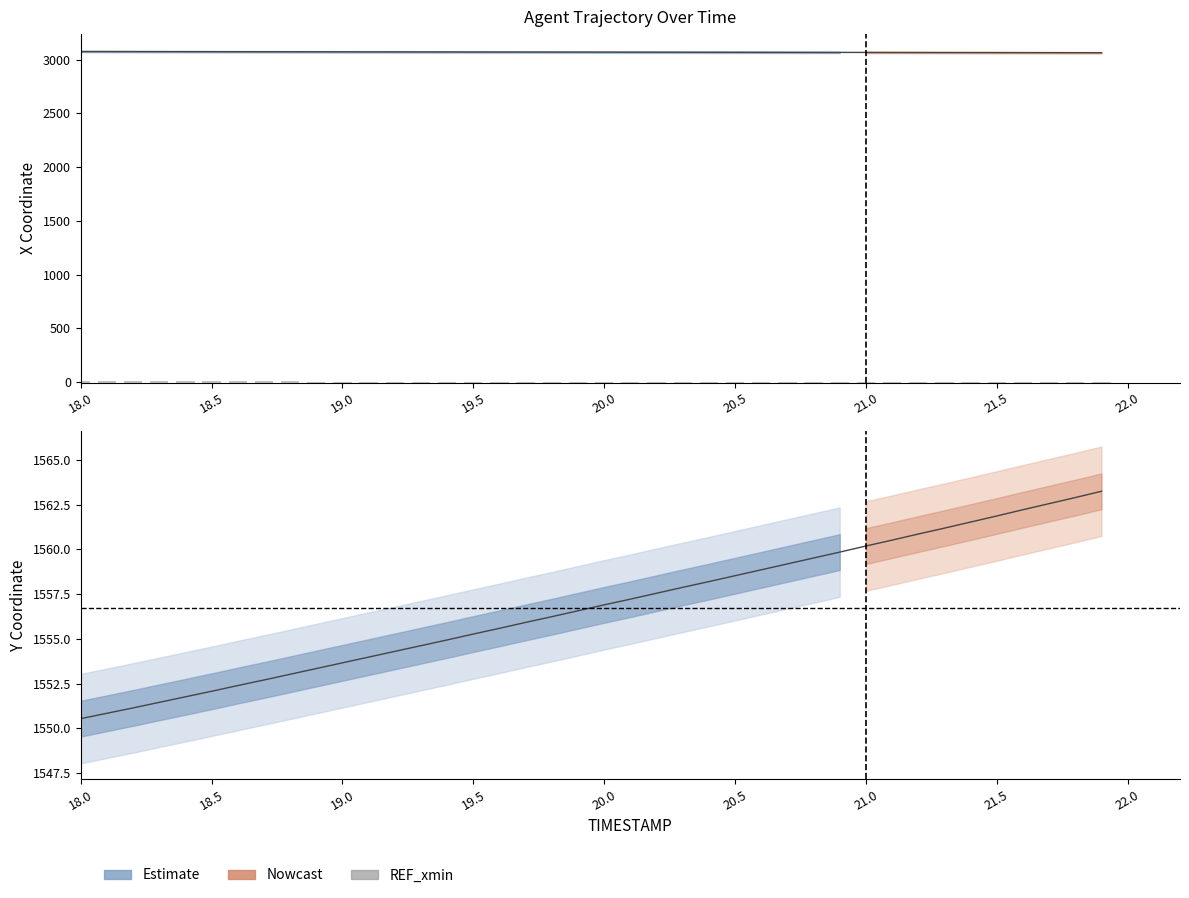

What is the maximum value for Y?

1563.2